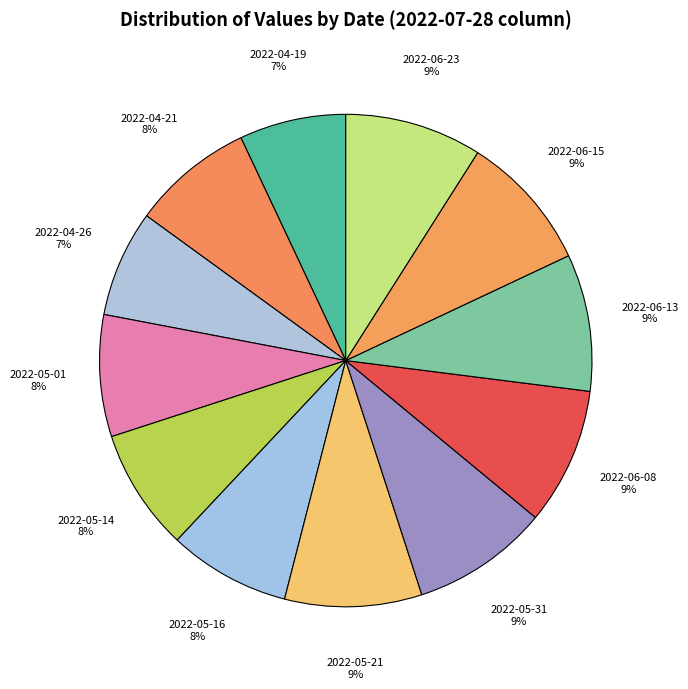

To the nearest percent, what is the combined percentage of 2022-06-13 and 2022-06-15?

18%